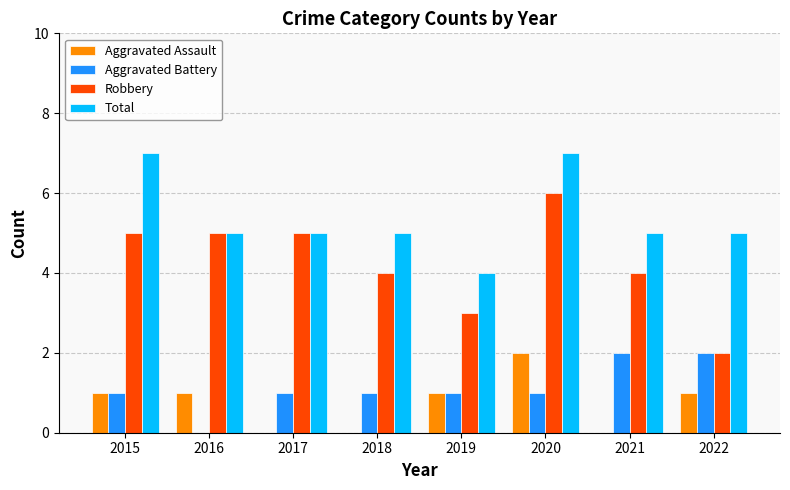

How many series are shown in this chart?

4